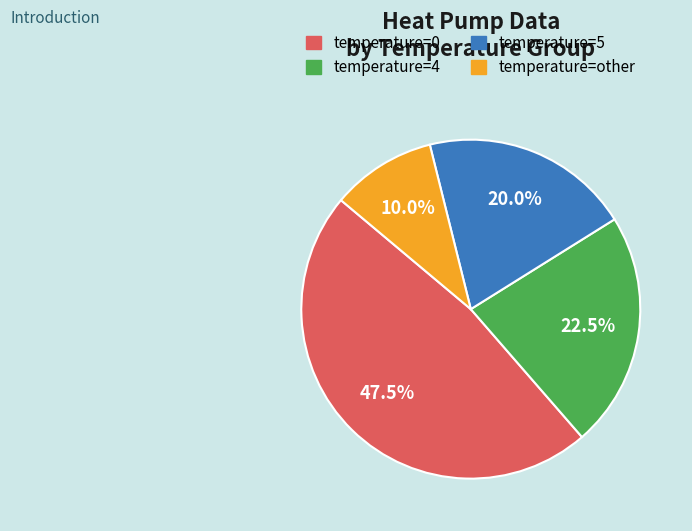

How many segments does this pie chart have?

4